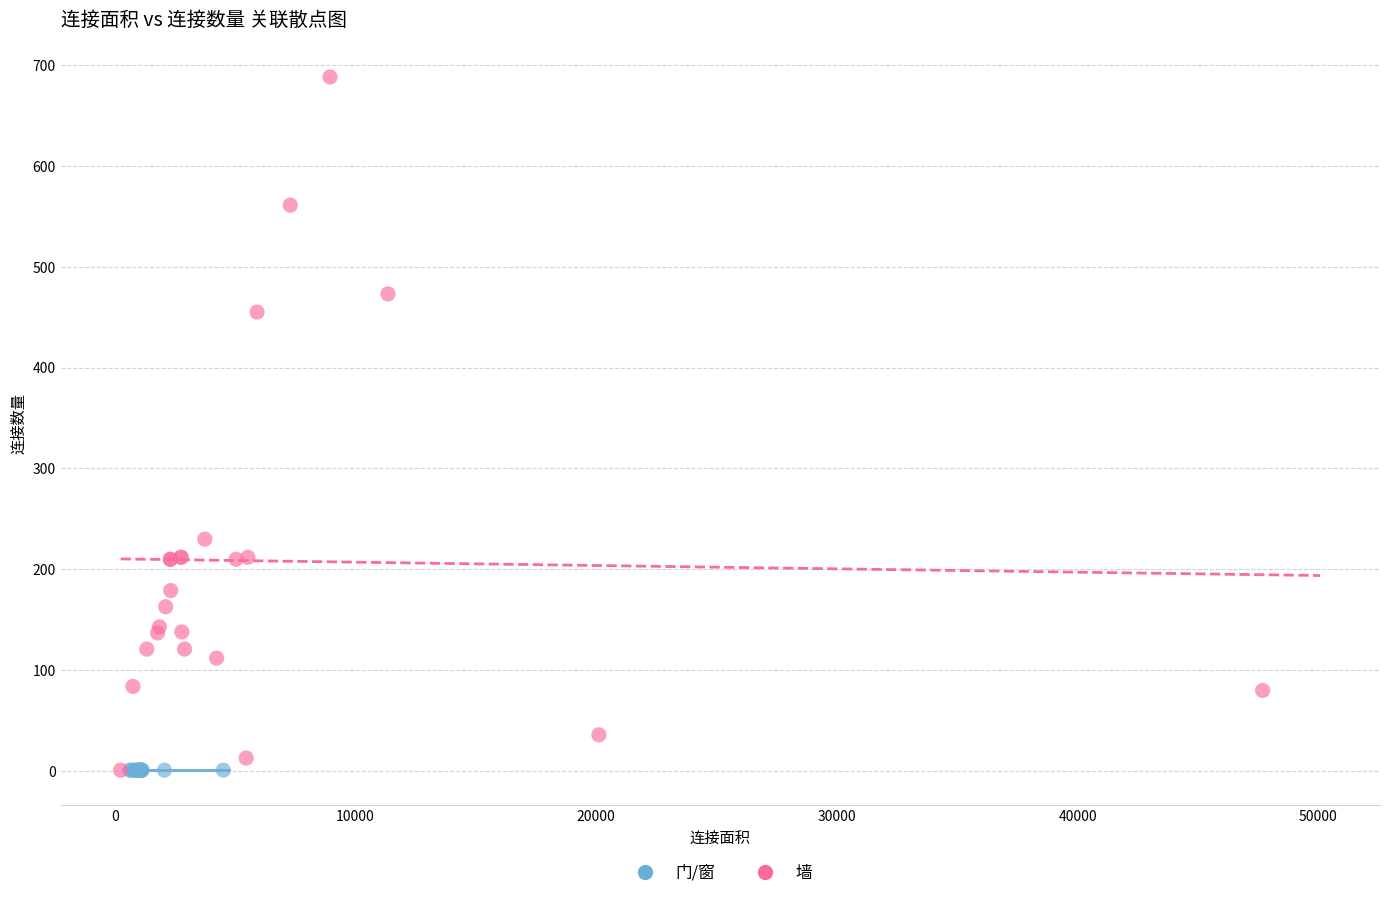

Which series reaches the maximum Y coordinate?

墙